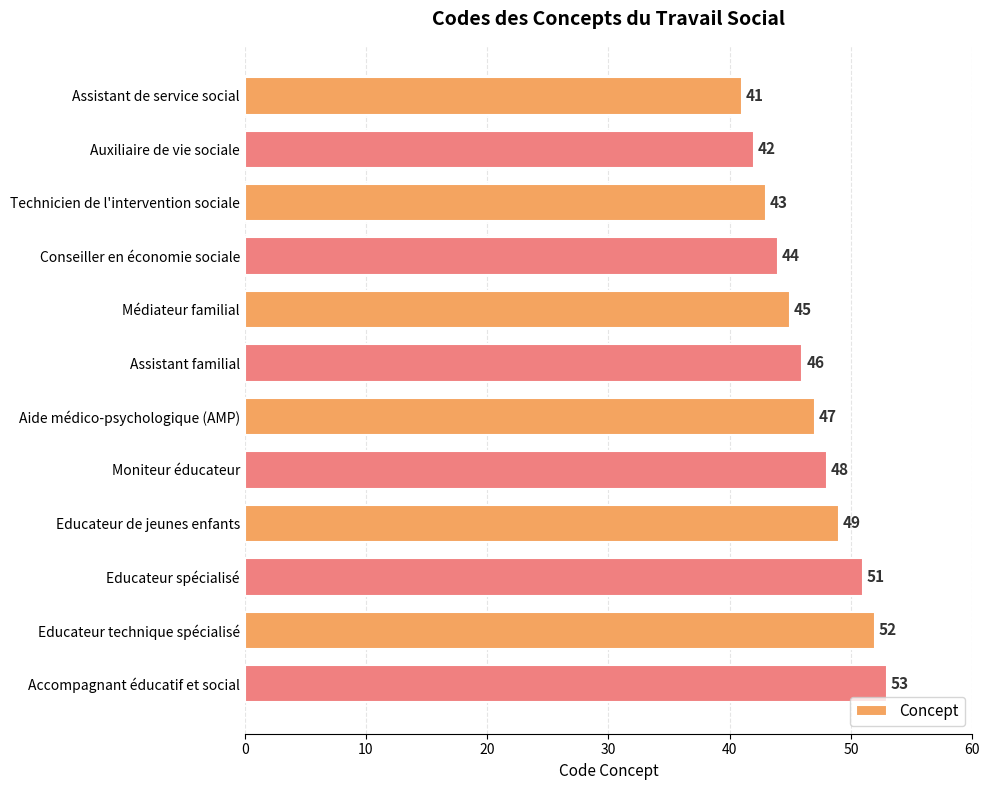

What is the difference between the maximum and minimum values?

12